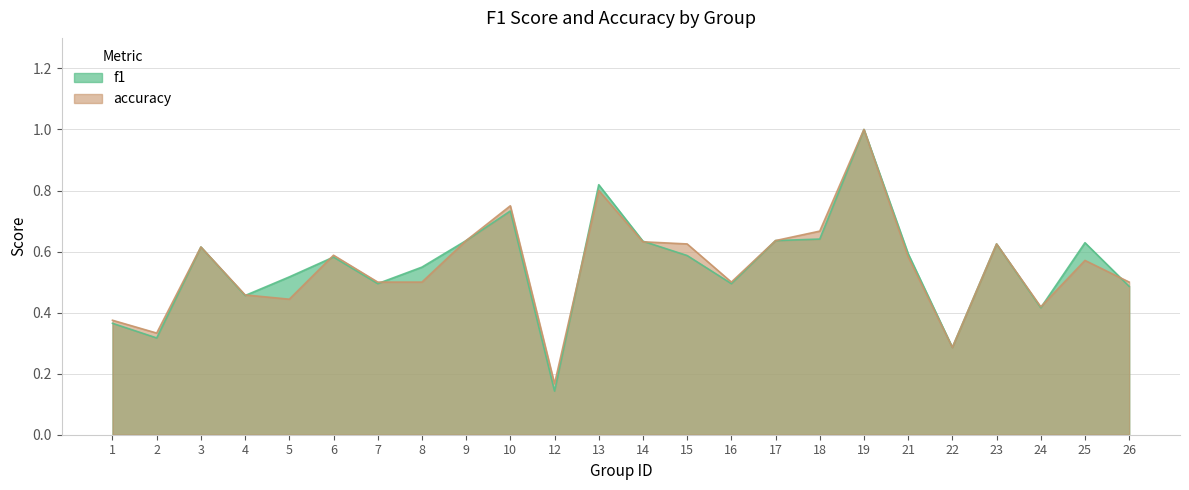

How many interior local peaks does the f1 series have?

7